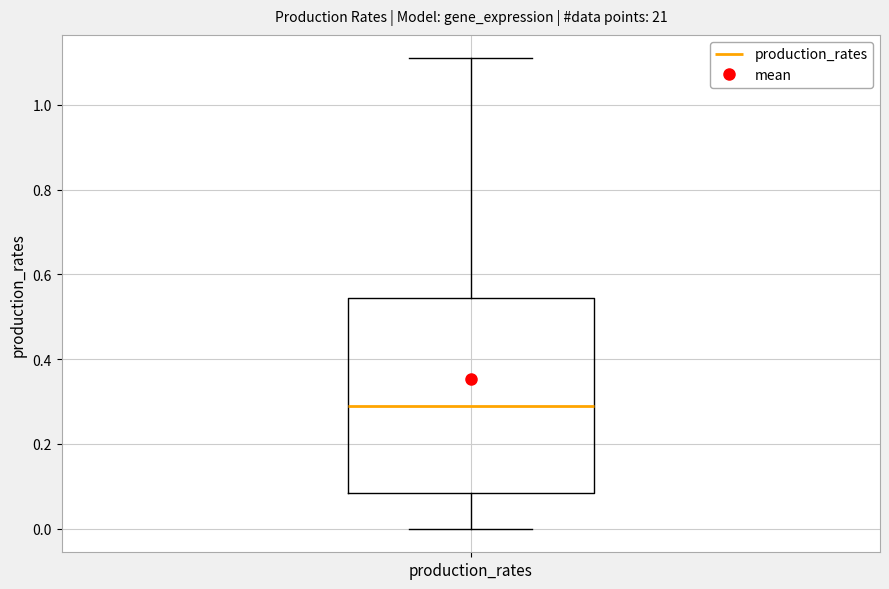

Where does the median line of the box for production_rates sit on the y-axis? The values are not printed on the chart, so give them approximately, as read against the axis.

0.28